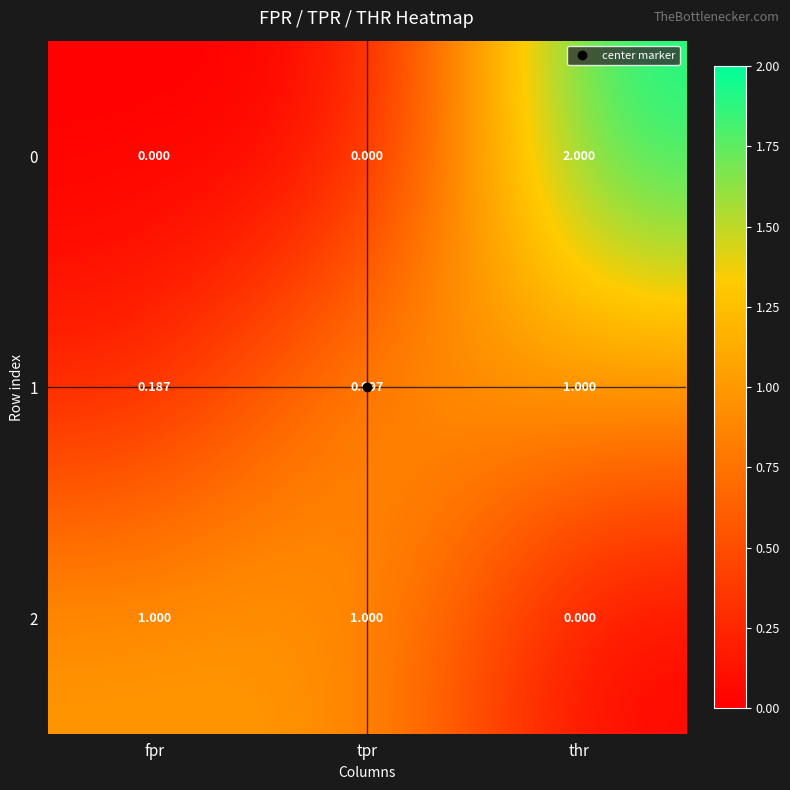

At which category is the sum across all series the highest?

thr